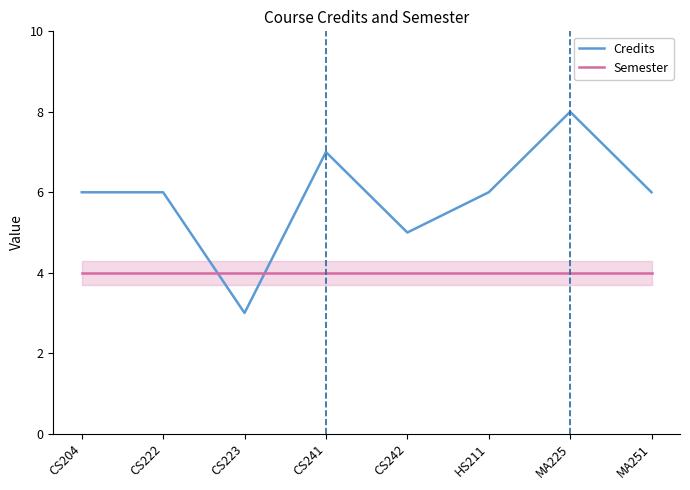

At which category is the sum across all series the highest?

MA225